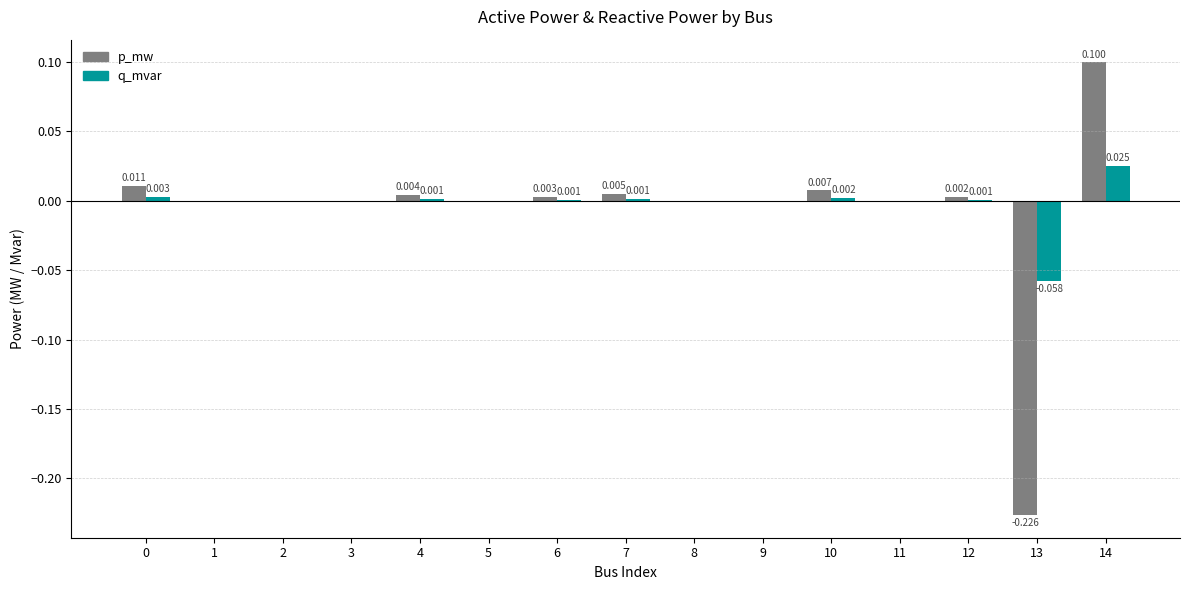

True or false: p_mw has a value of 0.0 at 8.

True